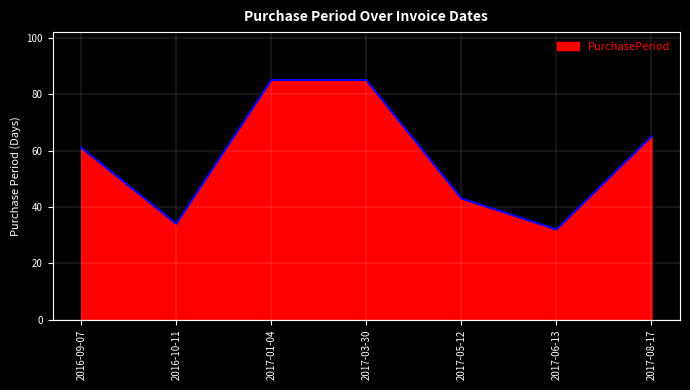

What is the sum of the values at 2017-03-30 and 2016-09-07?

146